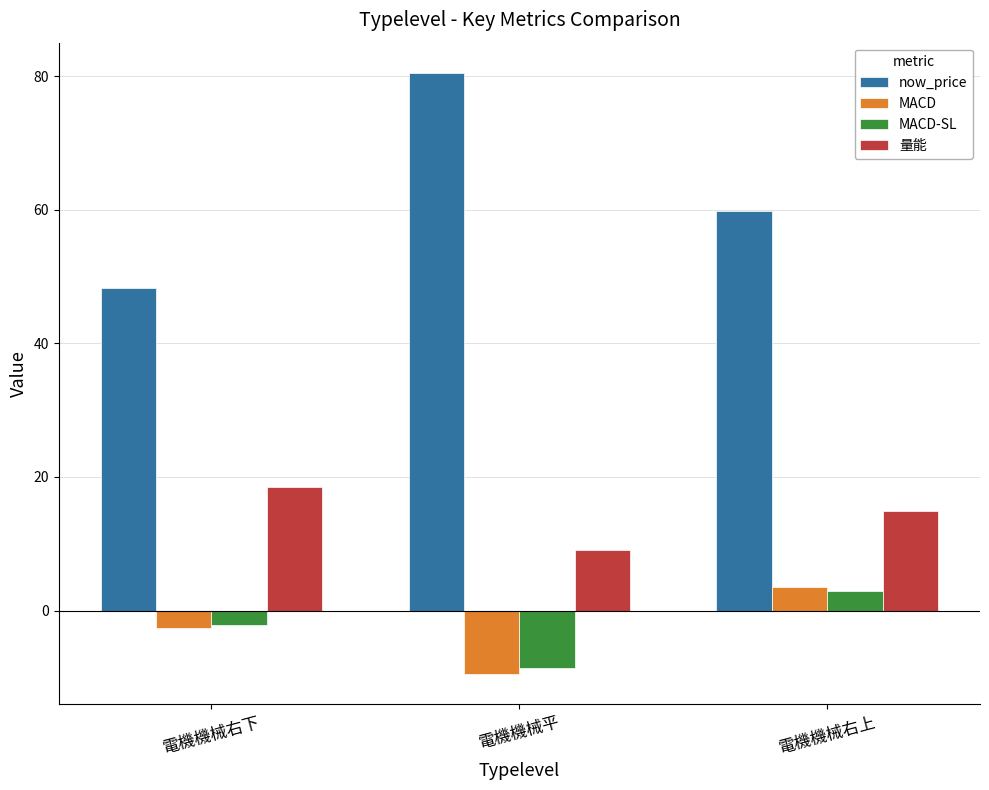

What is the minimum value for 量能?

9.0